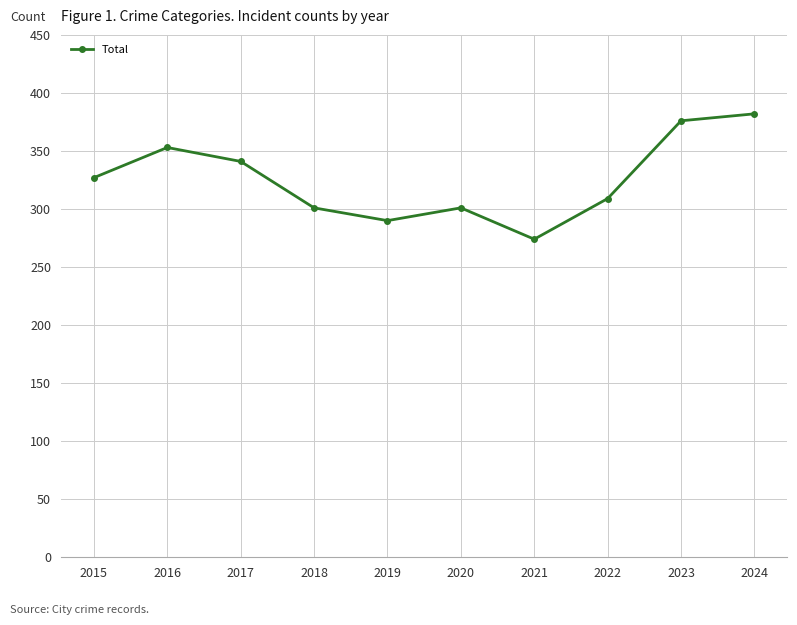

How many points are higher than both their immediate neighbors (excluding endpoints)?

2